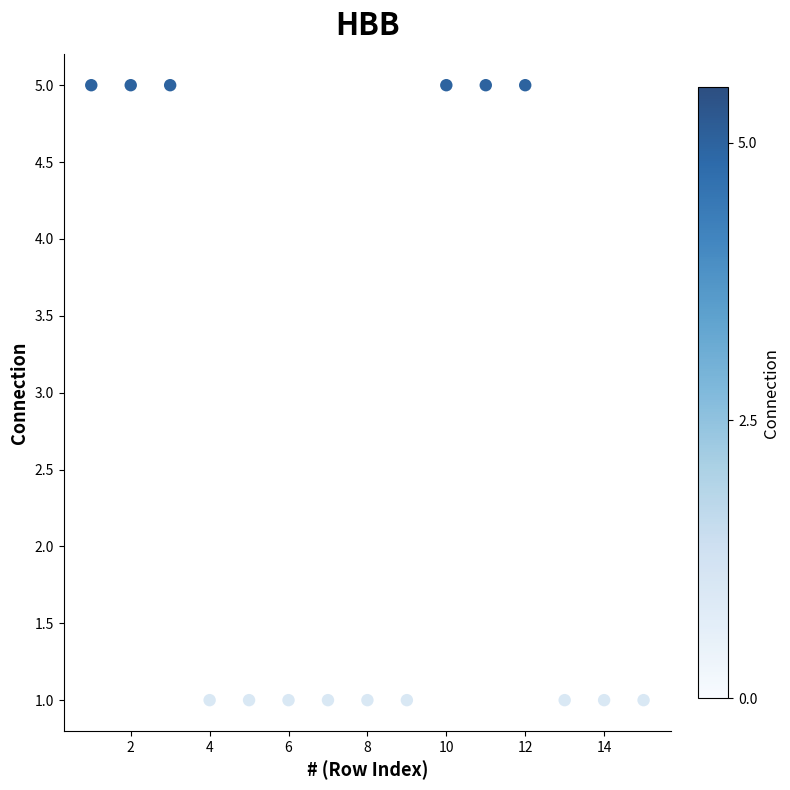

What is the range of X values (max minus min)?

14